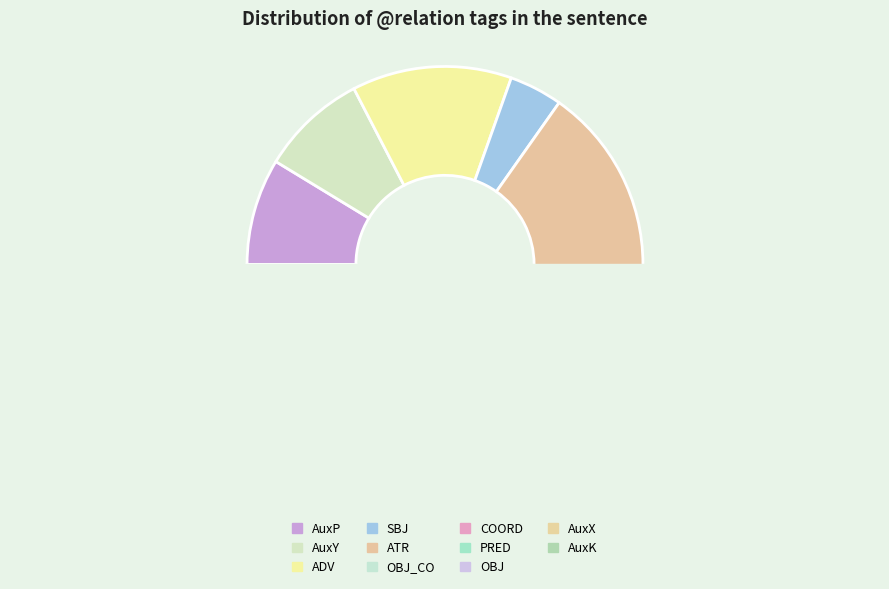

How many segments does this pie chart have?

11